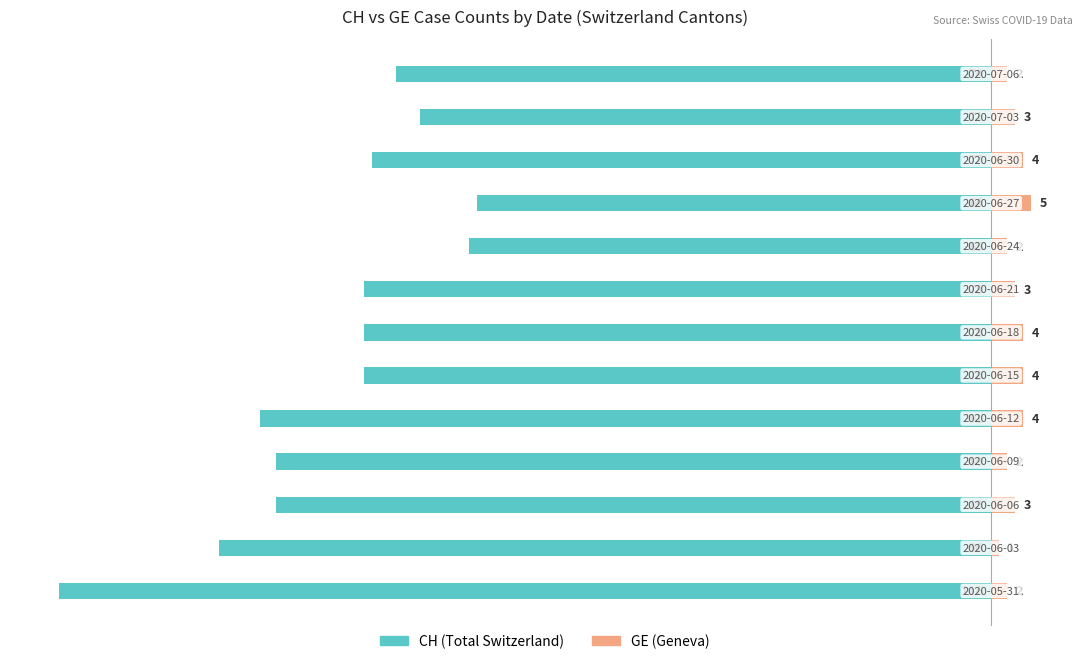

What is the sum of the GE (Geneva) values at 8 and 4?

6